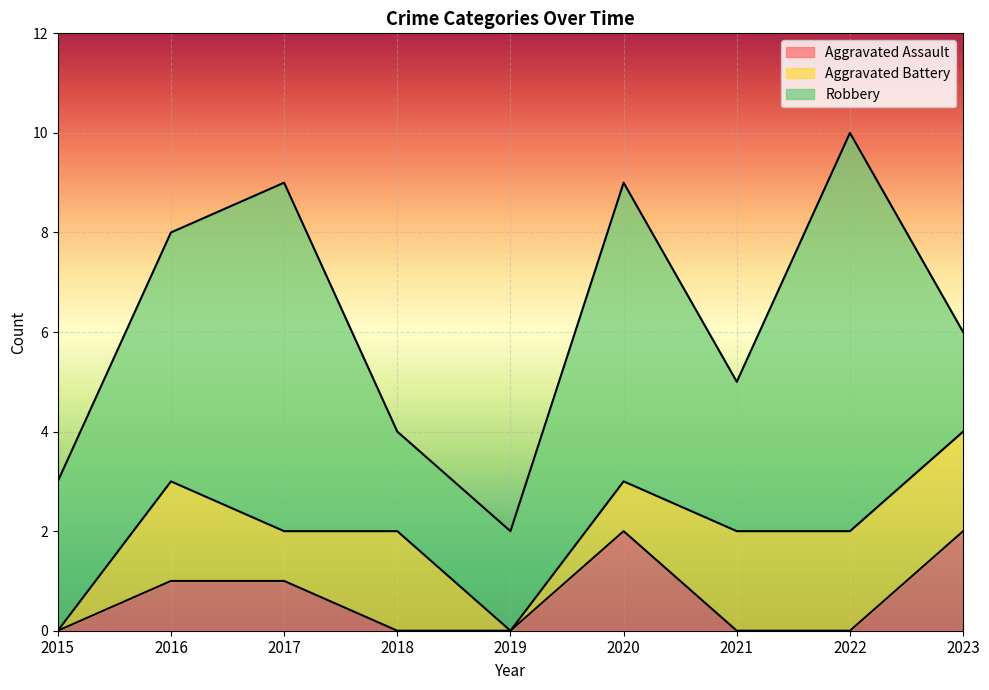

How many interior local peaks does the Aggravated Battery series have?

2